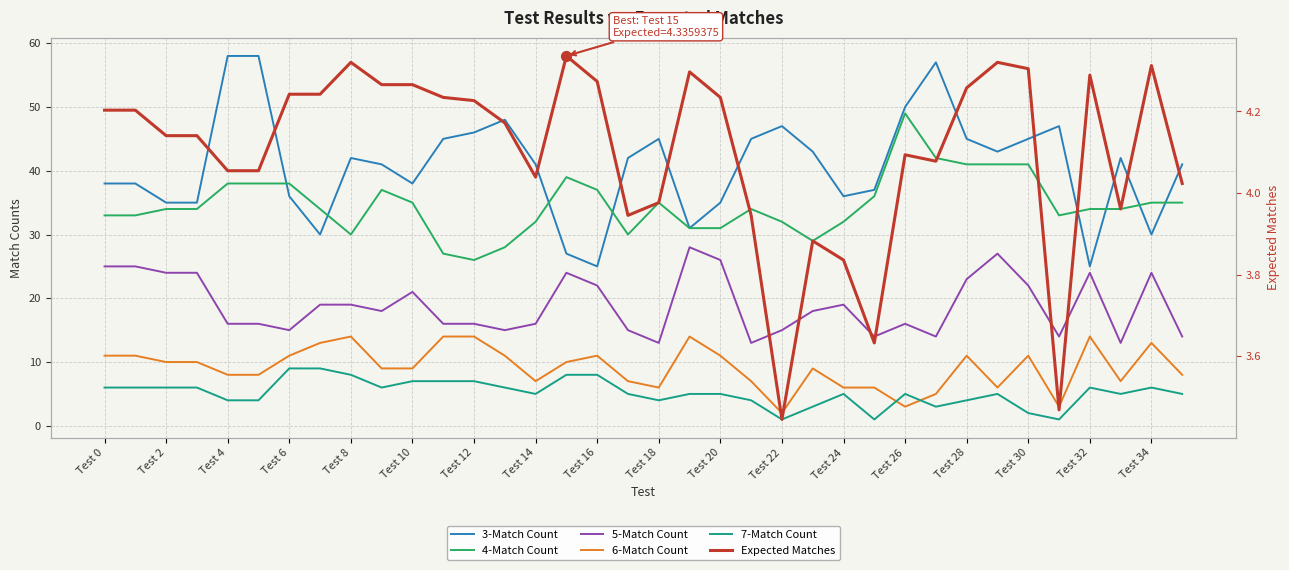

Which series contains the highest Y value?

3-Match Count